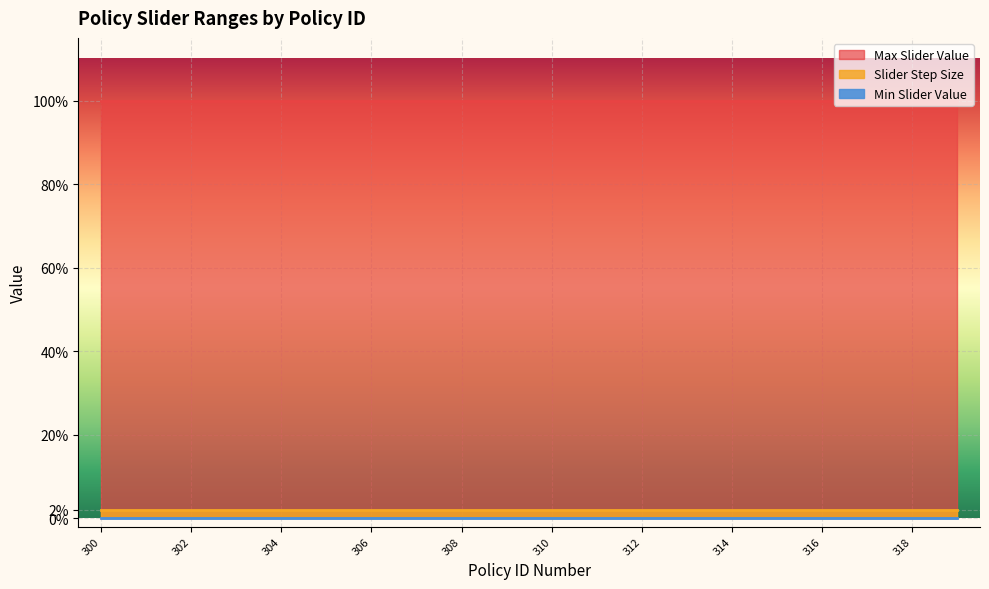

What is the total value across all series at 306?

1.0